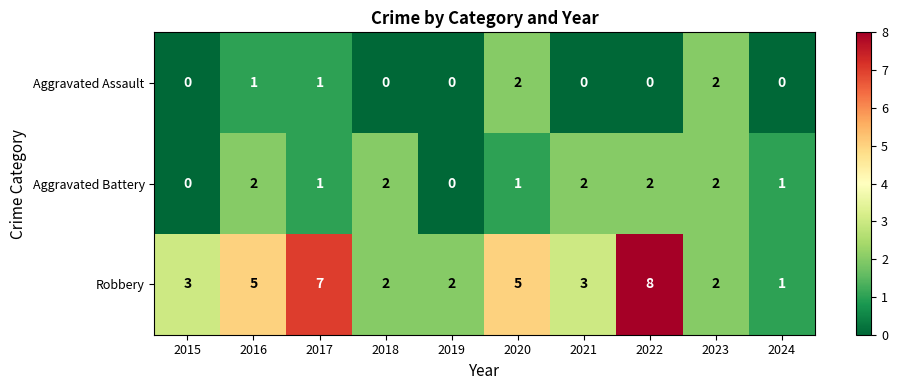

Reading left to right, what are all the values shown in this chart?

Aggravated Assault: 2015=0	2016=1	2017=1	2018=0	2019=0	2020=2	2021=0	2022=0	2023=2	2024=0
Aggravated Battery: 2015=0	2016=2	2017=1	2018=2	2019=0	2020=1	2021=2	2022=2	2023=2	2024=1
Robbery: 2015=3	2016=5	2017=7	2018=2	2019=2	2020=5	2021=3	2022=8	2023=2	2024=1